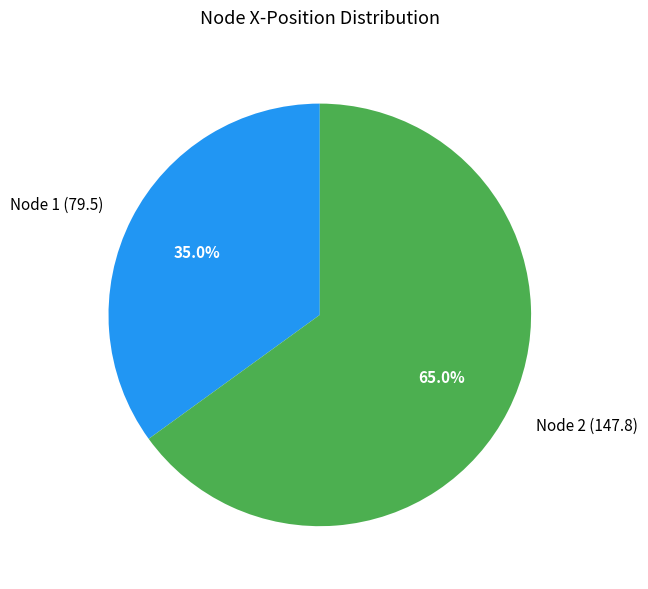

What is the ratio of the value at Node 2 (147.8) to the value at Node 1 (79.5)?

1.9